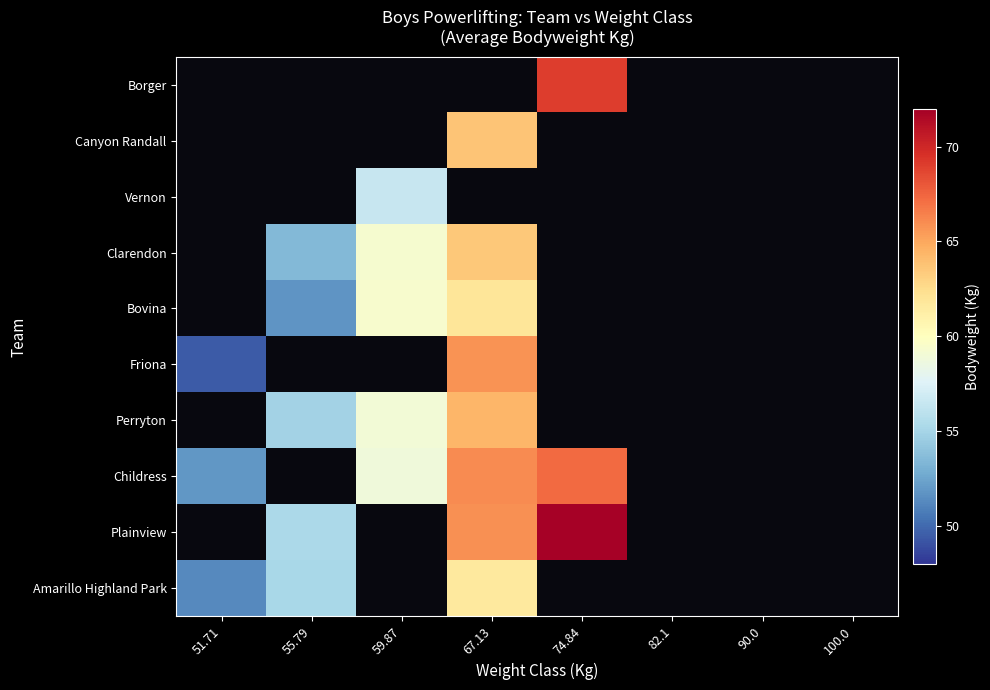

How many data points in Borger are above 69?

1